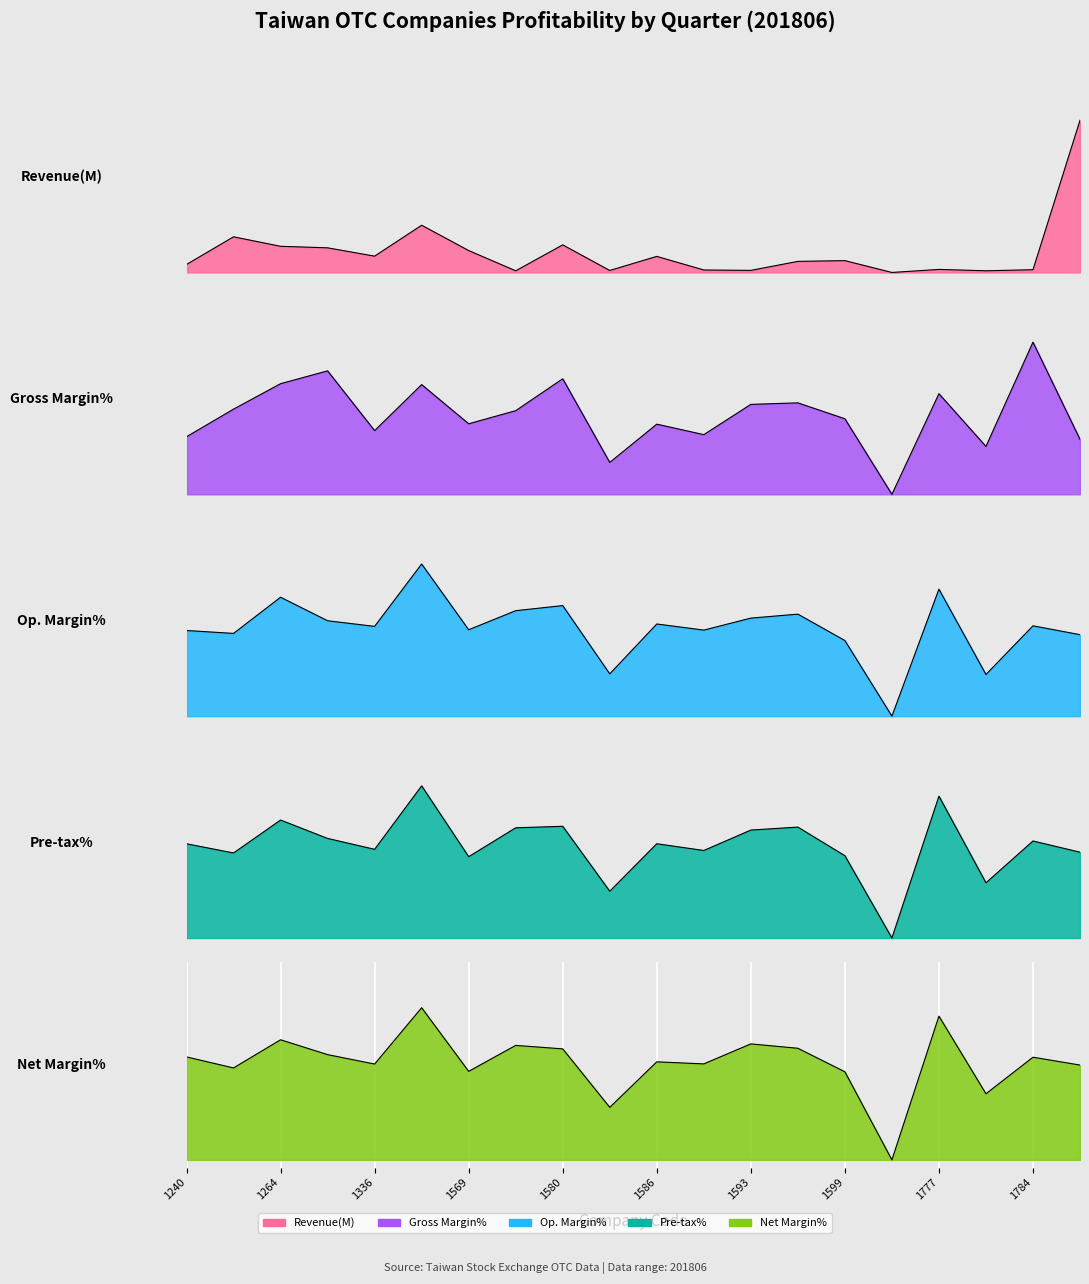

The value of 201806 at 1586 is 0.1. True or false?

False